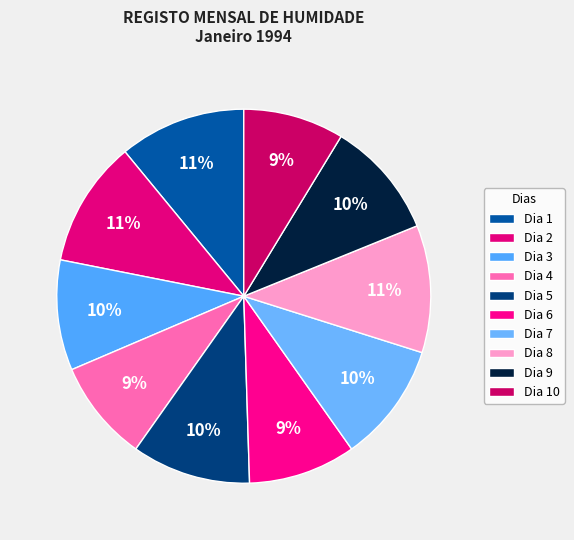

The Dia 8 slice represents 1% of the pie. True or false?

False